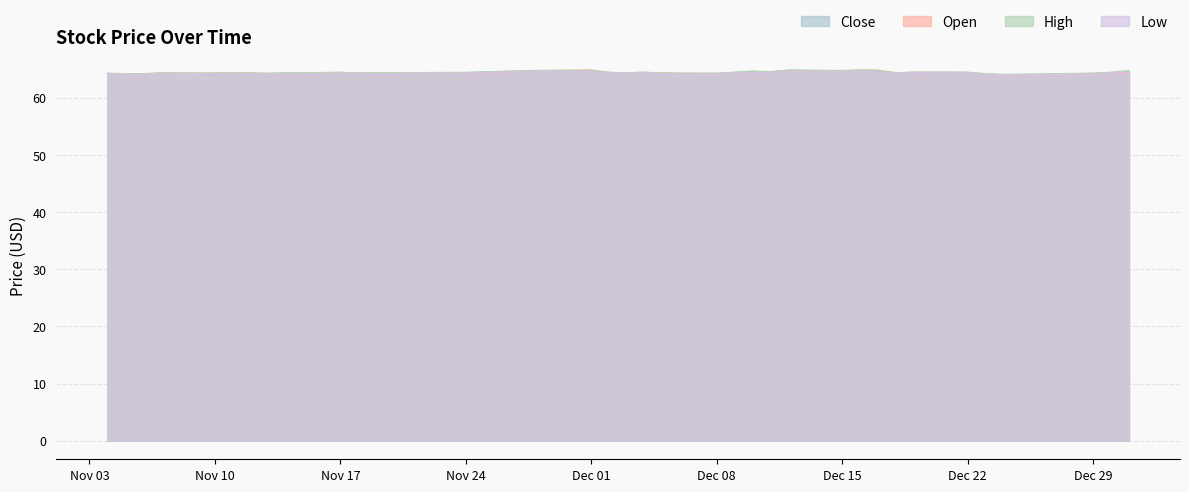

True or false: High and Close intersect in this chart.

False